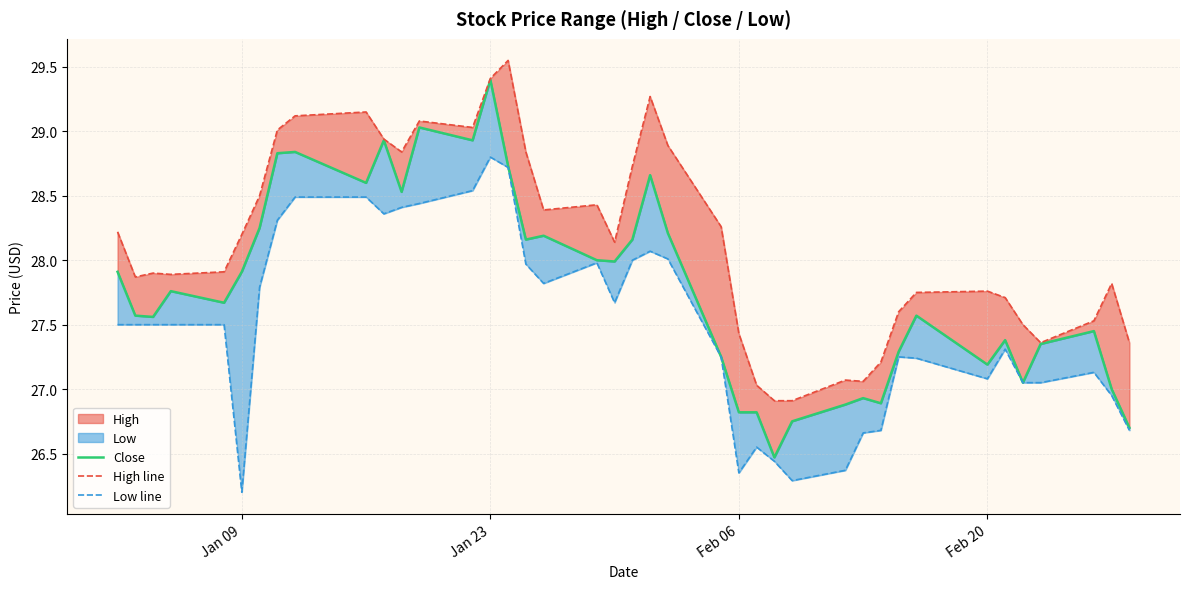

True or false: High line has more than 2 points higher than both neighbors.

True